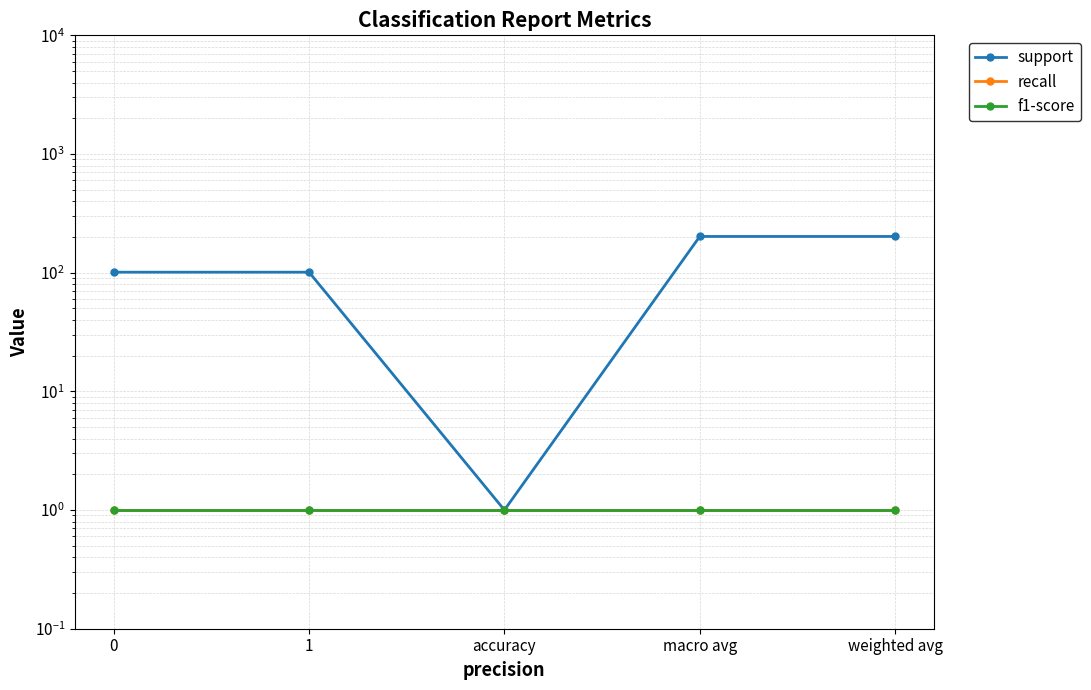

What are all the series names shown in the legend?

support, recall, f1-score